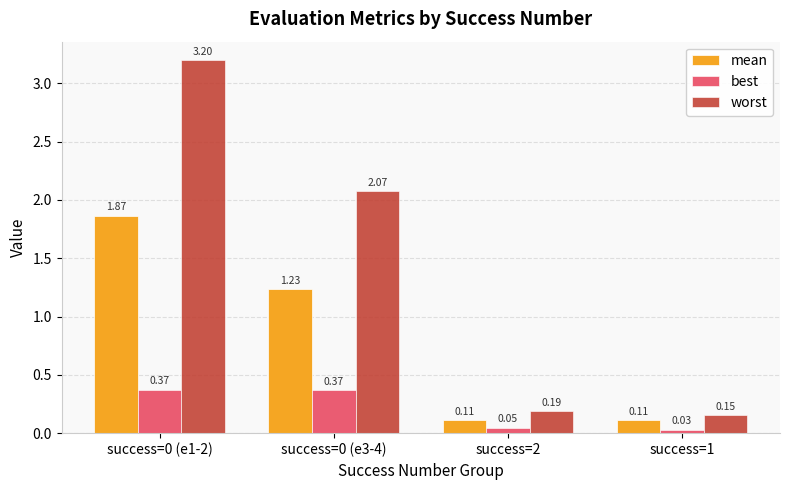

At success=0 (e1-2), list the series in order from smallest to largest.

best, mean, worst